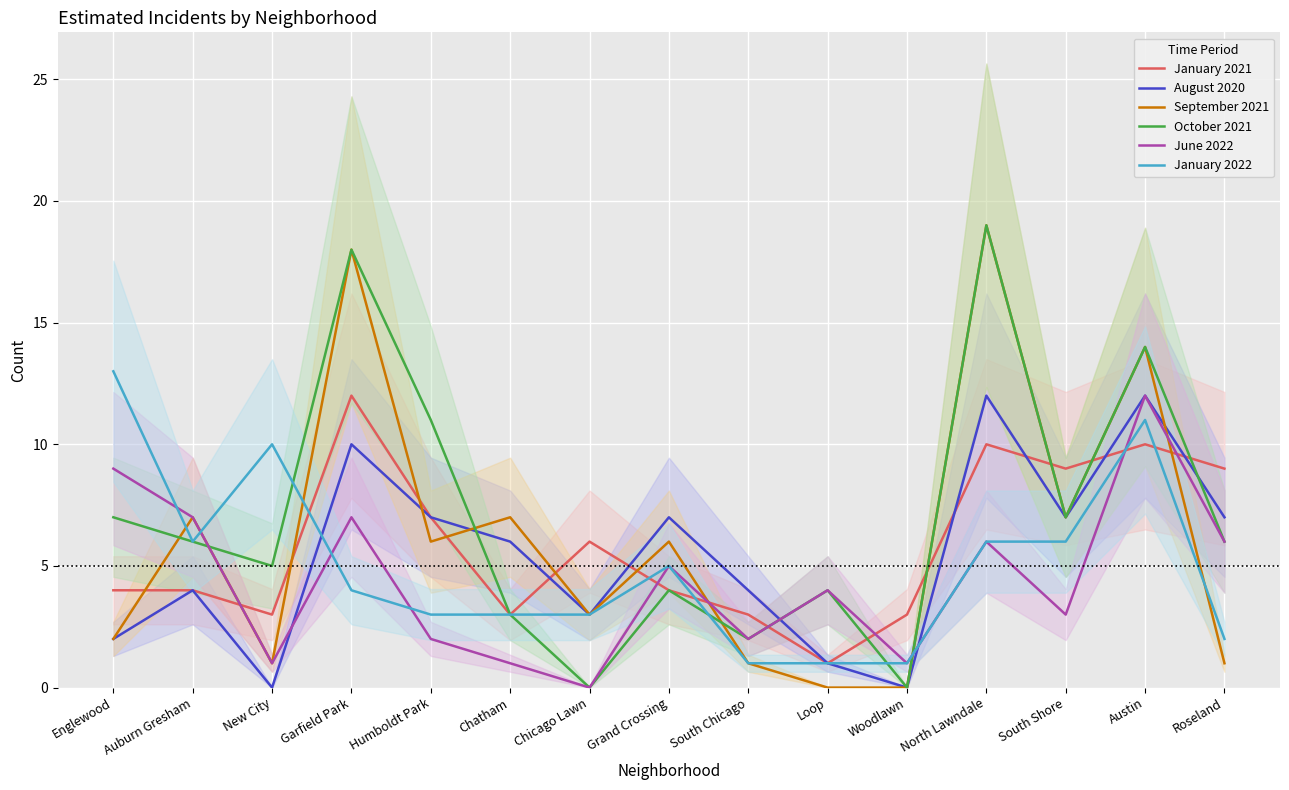

List the labels in order of October 2021 value, smallest first.

Chicago Lawn, Woodlawn, South Chicago, Chatham, Grand Crossing, Loop, New City, Auburn Gresham, Roseland, Englewood, South Shore, Humboldt Park, Austin, Garfield Park, North Lawndale